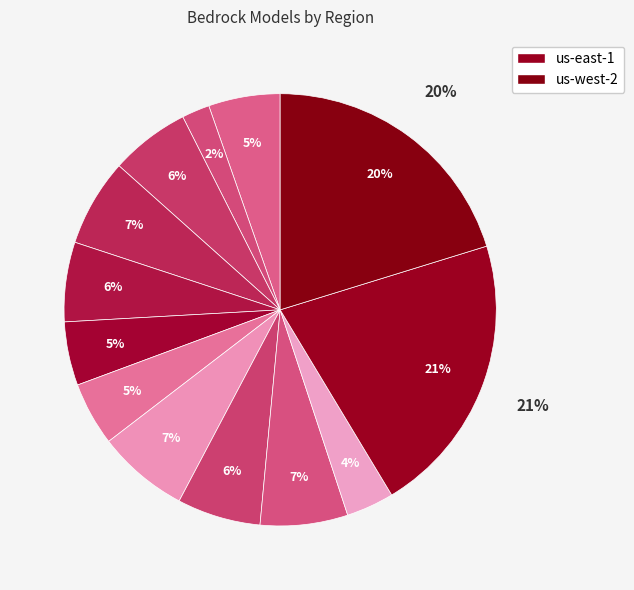

Is the sum of ap-south-1 and ap-northeast-1 greater than half?

No